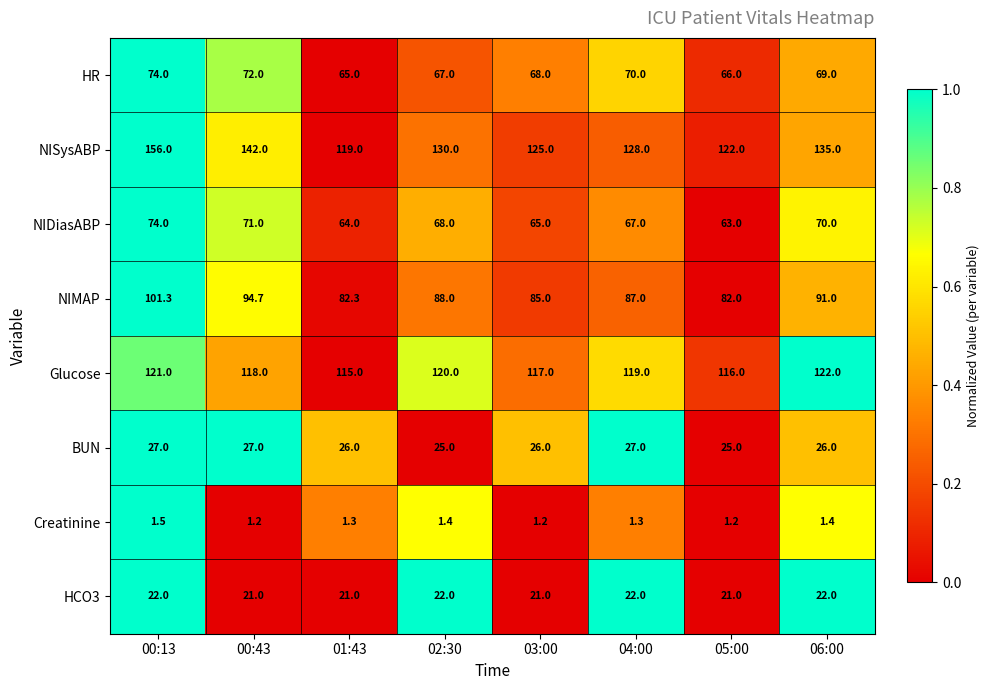

Which label corresponds to the largest value in the chart?

00:13